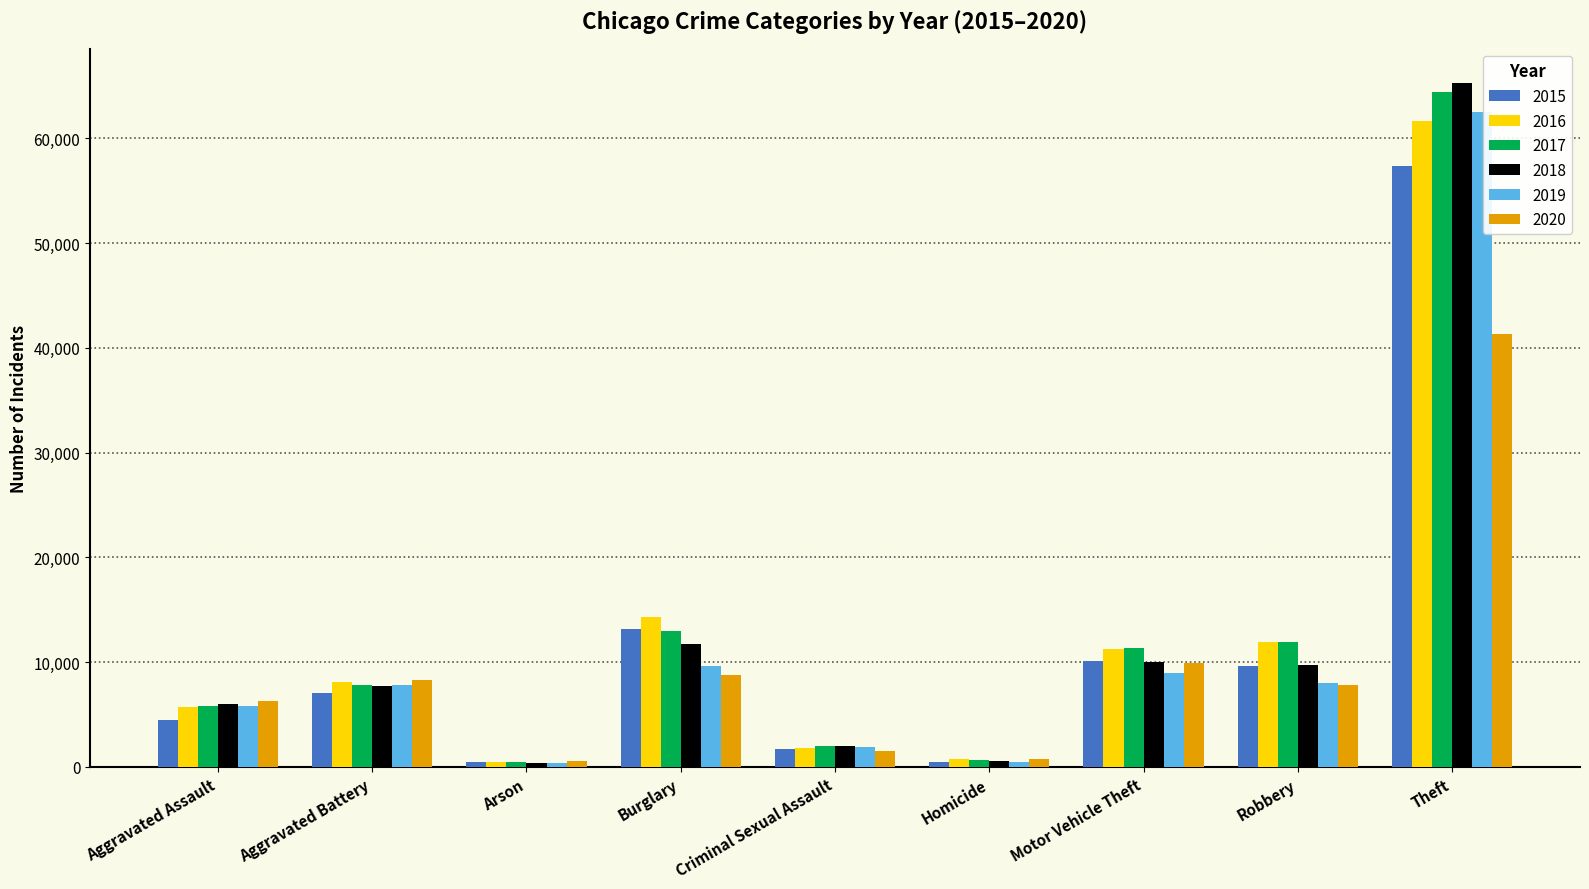

Is it true that 2020 equals 6915 at Motor Vehicle Theft?

False